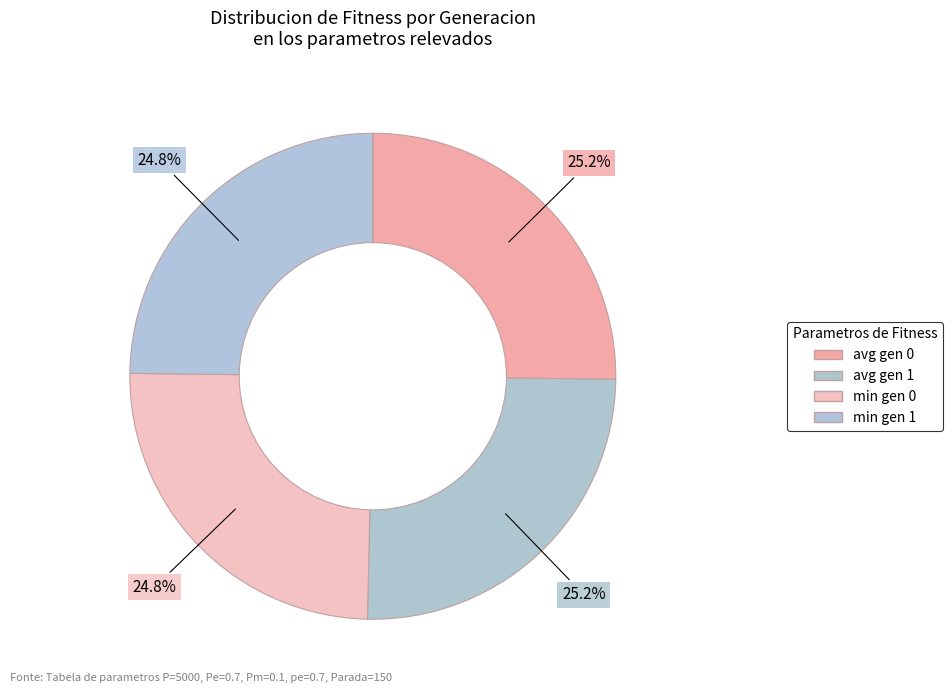

Count the number of slices in the pie.

4